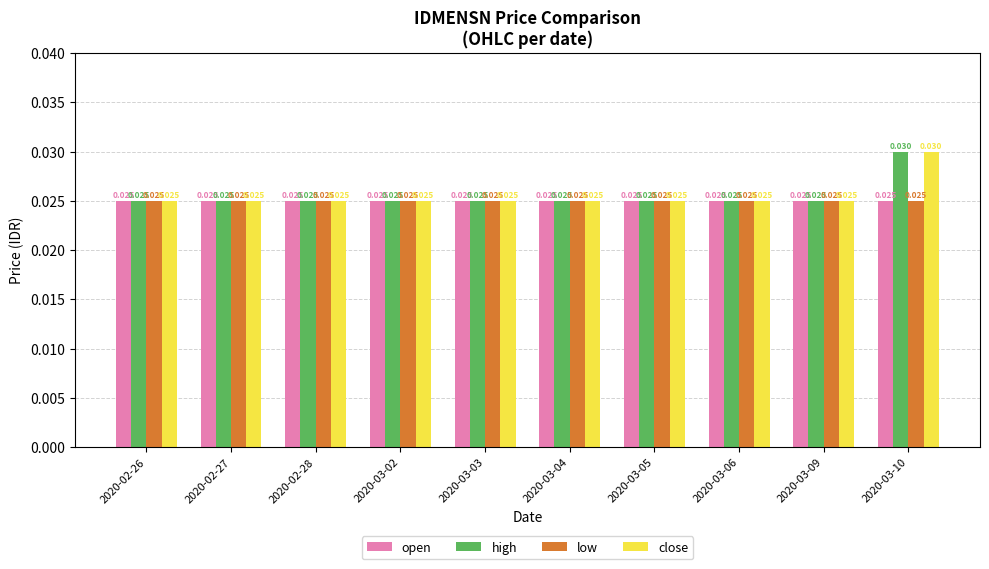

Which category has the lowest value across all series?

2020-02-26